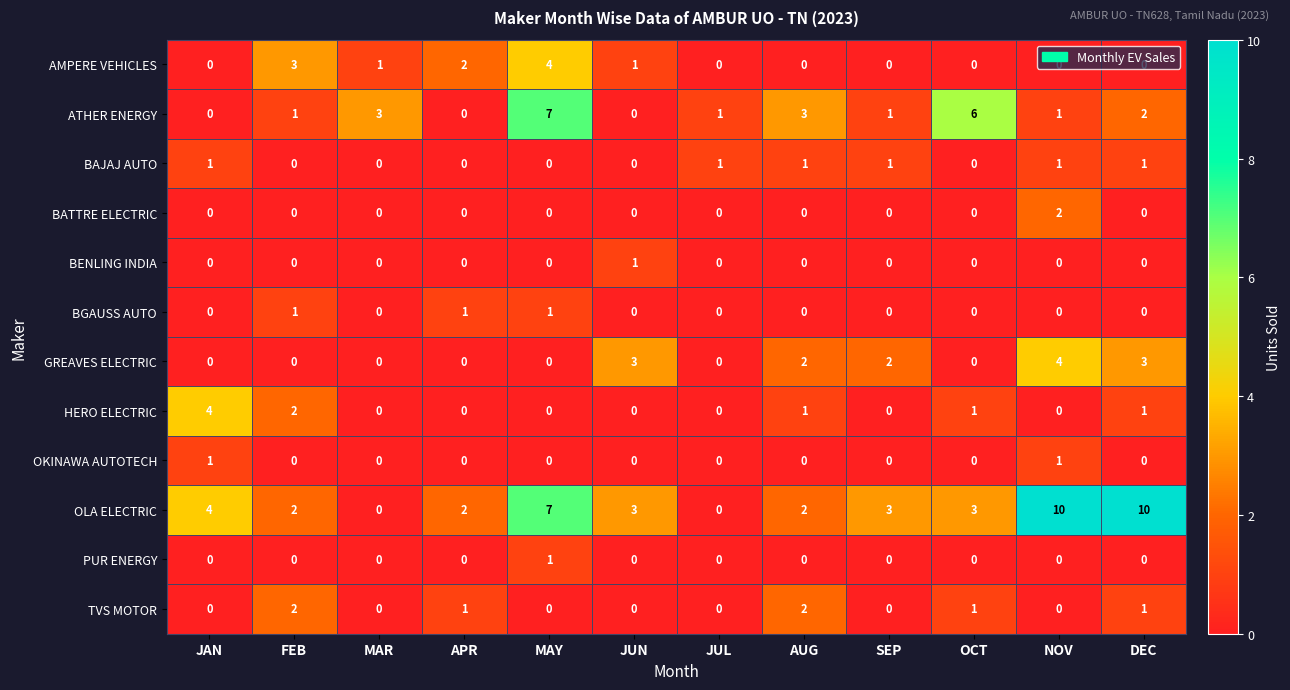

True or false: HERO ELECTRIC has a value of 0 at JUN.

True